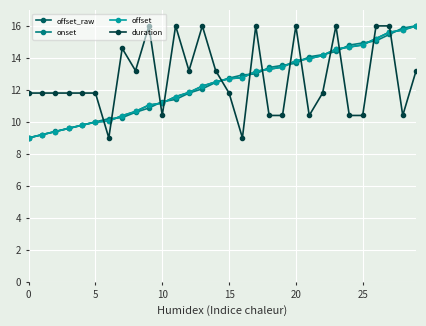

At which label does offset_raw reach its peak?

29